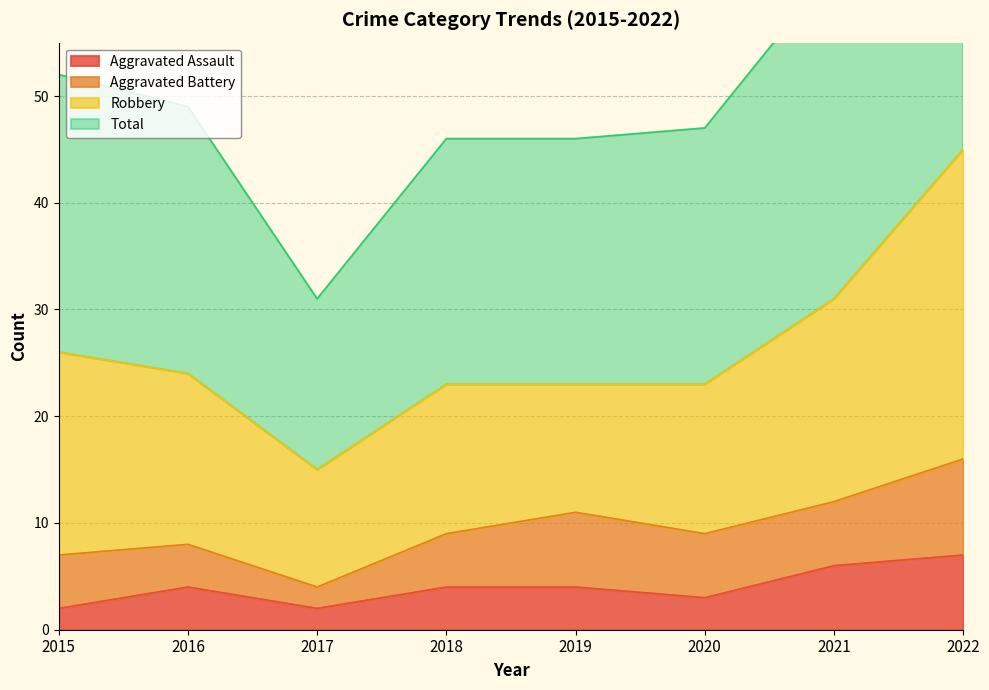

At which category does Aggravated Assault reach its first local peak?

2016